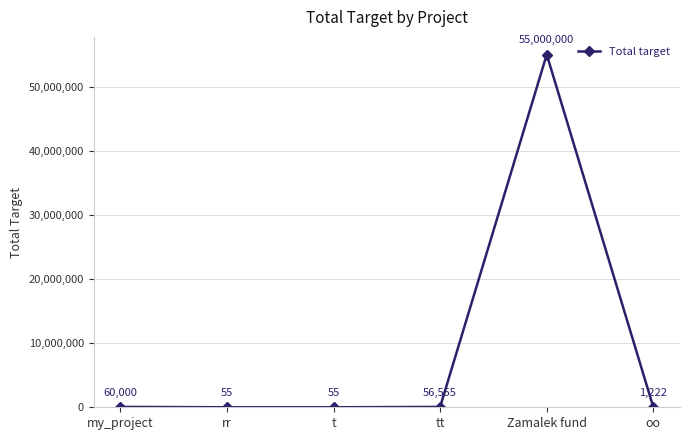

How many values are below 56555?

3